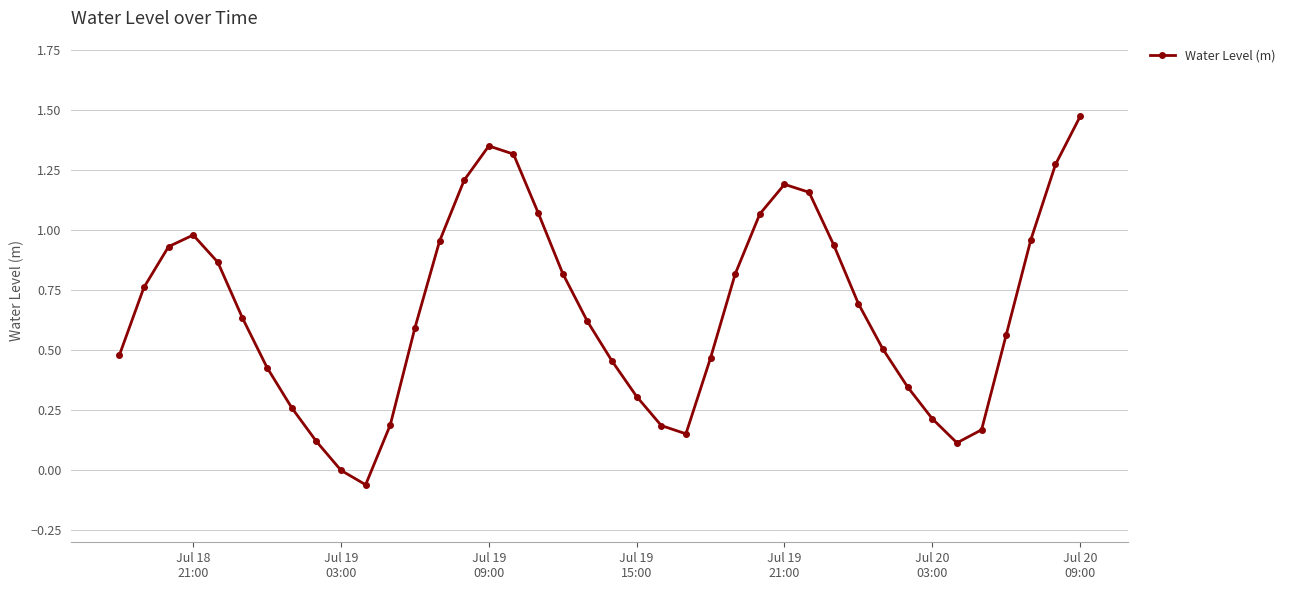

True or false: the data has more than 2 interior local peaks.

True